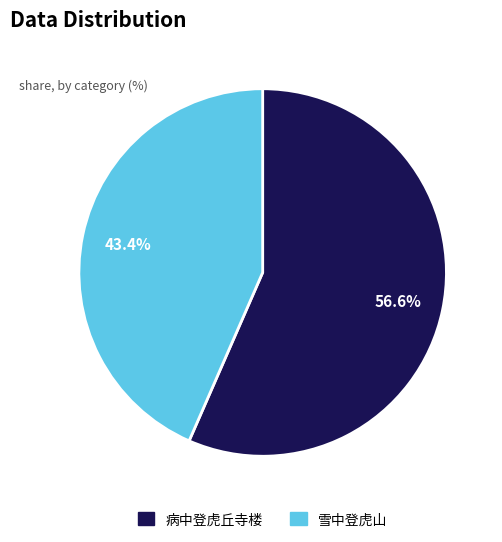

Is there a majority slice in this chart?

Yes